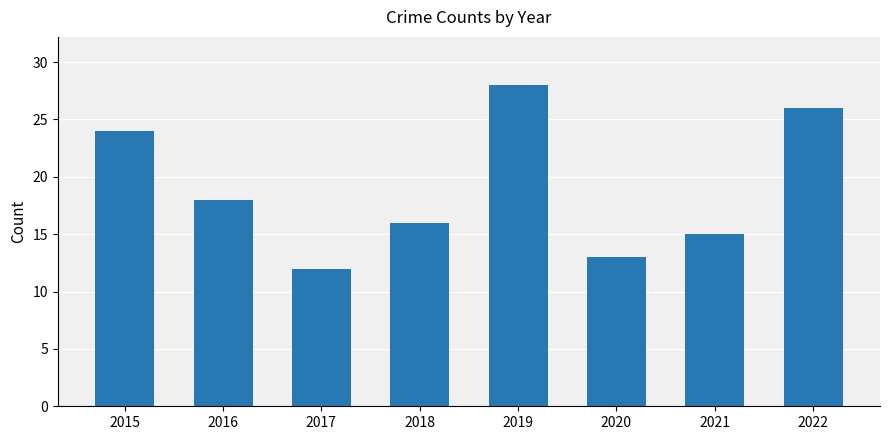

Reading left to right, list all the values displayed in this chart.

24	18	12	16	28	13	15	26